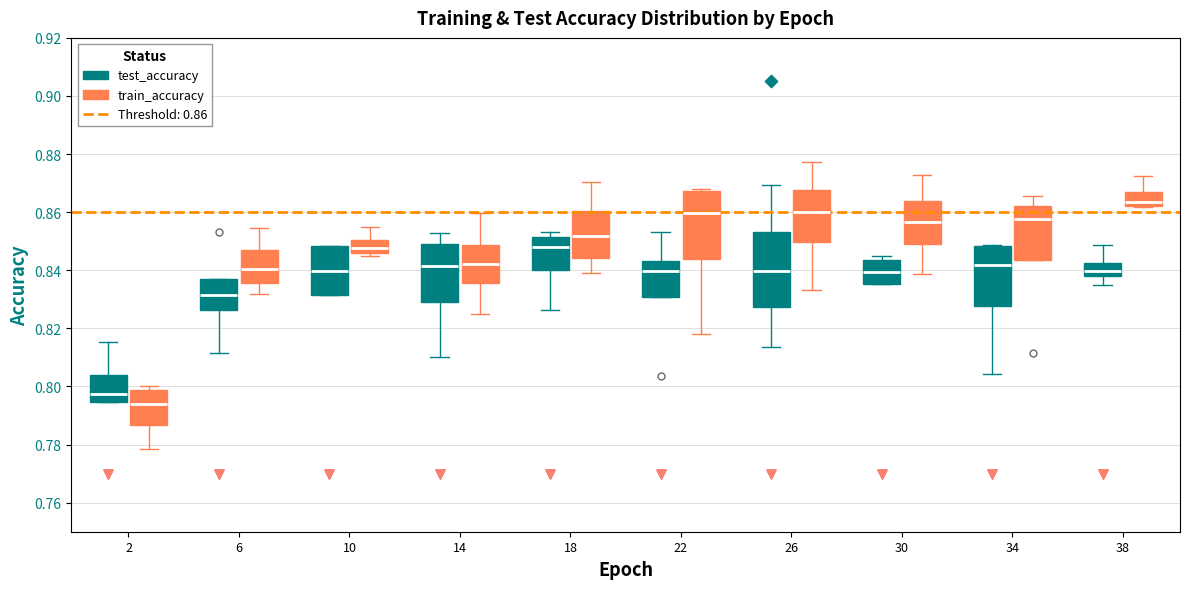

Reading left to right, transcribe this box plot: for each box, give where its median line is, the range the box spans, and where its two whiskers end, as read against the y-axis. The values are not printed on the chart, so give them approximately, as read against the axis.

2 (test_accuracy): median 0.798, box 0.794 to 0.804, whiskers 0.794 to 0.816
2 (train_accuracy): median 0.794, box 0.786 to 0.798, whiskers 0.778 to 0.800
6 (test_accuracy): median 0.832, box 0.826 to 0.836, whiskers 0.812 to 0.836
6 (train_accuracy): median 0.840, box 0.836 to 0.846, whiskers 0.832 to 0.854
10 (test_accuracy): median 0.840, box 0.832 to 0.848, whiskers 0.832 to 0.848
10 (train_accuracy): median 0.848, box 0.846 to 0.850, whiskers 0.844 to 0.854
14 (test_accuracy): median 0.842, box 0.830 to 0.848, whiskers 0.810 to 0.852
14 (train_accuracy): median 0.842, box 0.836 to 0.848, whiskers 0.826 to 0.860
18 (test_accuracy): median 0.848, box 0.840 to 0.852, whiskers 0.826 to 0.854
18 (train_accuracy): median 0.852, box 0.844 to 0.860, whiskers 0.840 to 0.870
22 (test_accuracy): median 0.840, box 0.830 to 0.844, whiskers 0.830 to 0.854
22 (train_accuracy): median 0.860, box 0.844 to 0.868, whiskers 0.818 to 0.868 (just above the box's upper edge)
26 (test_accuracy): median 0.840, box 0.828 to 0.854, whiskers 0.814 to 0.870
26 (train_accuracy): median 0.860, box 0.850 to 0.868, whiskers 0.834 to 0.878
30 (test_accuracy): median 0.840, box 0.836 to 0.844, whiskers 0.836 to 0.844 (just above the box's upper edge)
30 (train_accuracy): median 0.856, box 0.848 to 0.864, whiskers 0.838 to 0.872
34 (test_accuracy): median 0.842, box 0.828 to 0.848, whiskers 0.804 to 0.848
34 (train_accuracy): median 0.858, box 0.844 to 0.862, whiskers 0.844 to 0.866
38 (test_accuracy): median 0.840, box 0.838 to 0.842, whiskers 0.834 to 0.848
38 (train_accuracy): median 0.864, box 0.862 to 0.866, whiskers 0.862 to 0.872